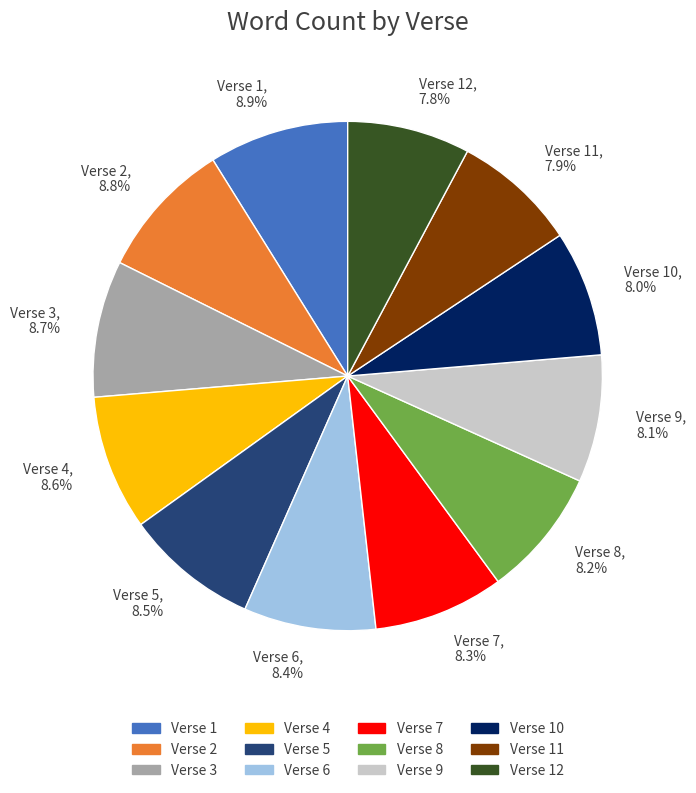

Rank the categories by value from highest to lowest.

Verse 1, 8.9%, Verse 2, 8.8%, Verse 3, 8.7%, Verse 4, 8.6%, Verse 5, 8.5%, Verse 6, 8.4%, Verse 7, 8.3%, Verse 8, 8.2%, Verse 9, 8.1%, Verse 10, 8.0%, Verse 11, 7.9%, Verse 12, 7.8%